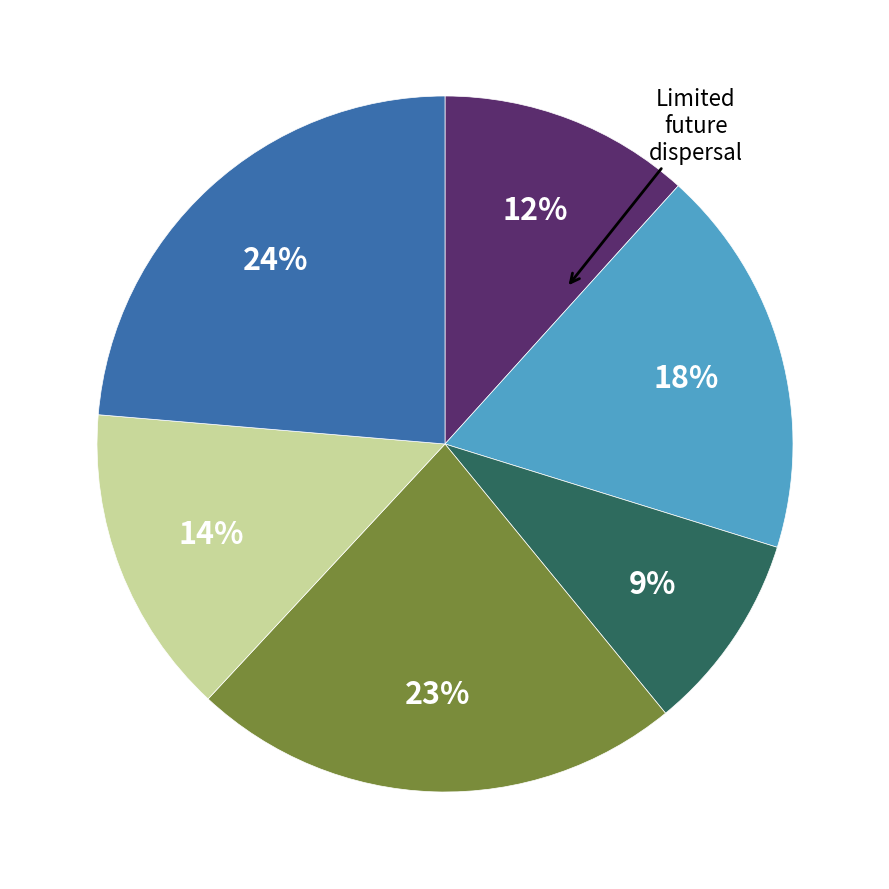

Does any single category account for the majority?

No